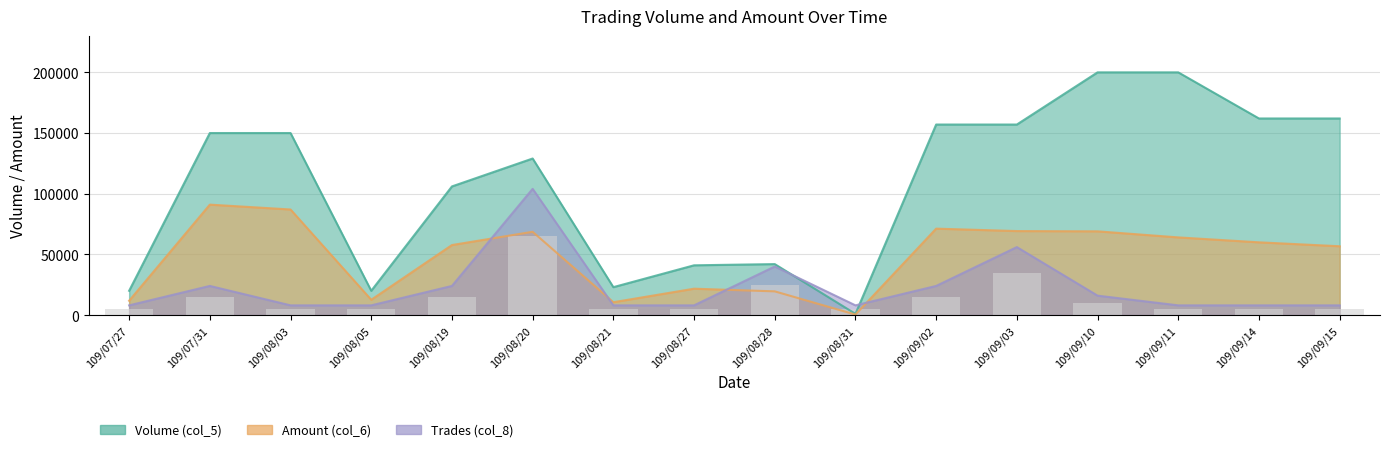

What is the sum of all Trades (col_8) values?

360000